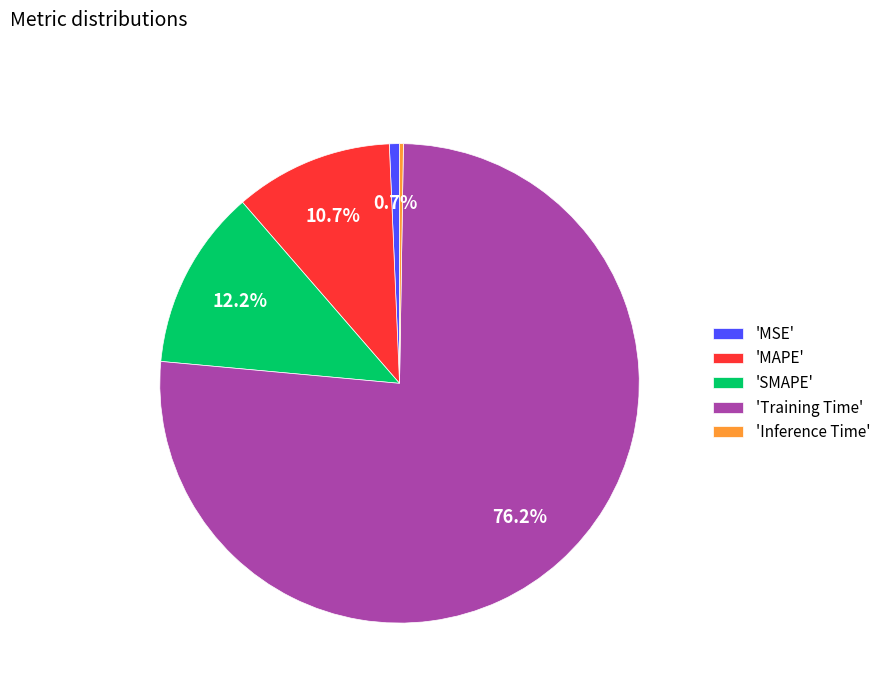

Do 'MSE' and 'MAPE' together represent more than half of the pie?

No